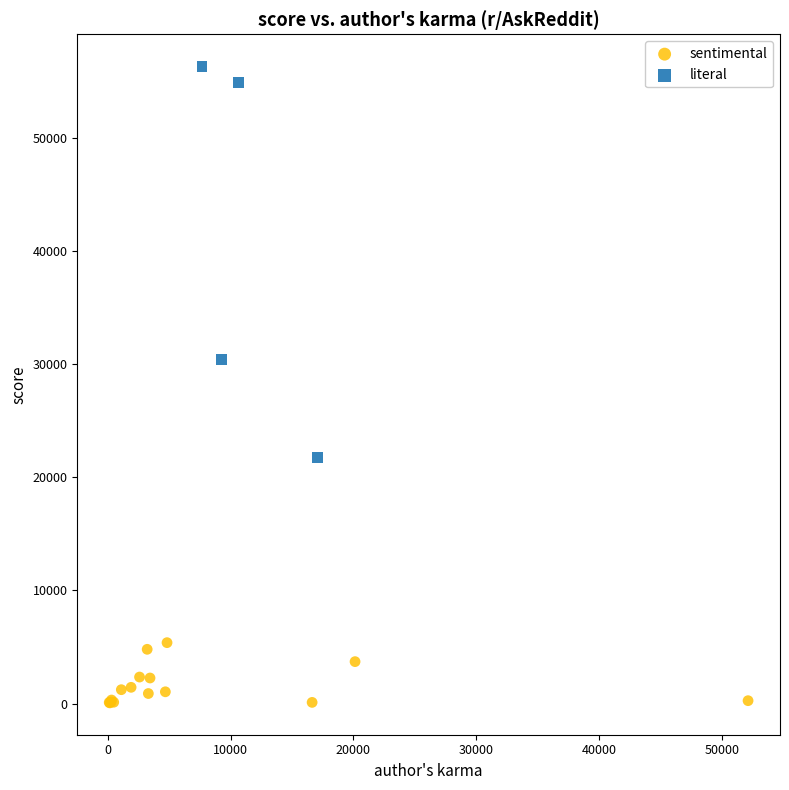

Which series has the widest spread of Y values?

literal